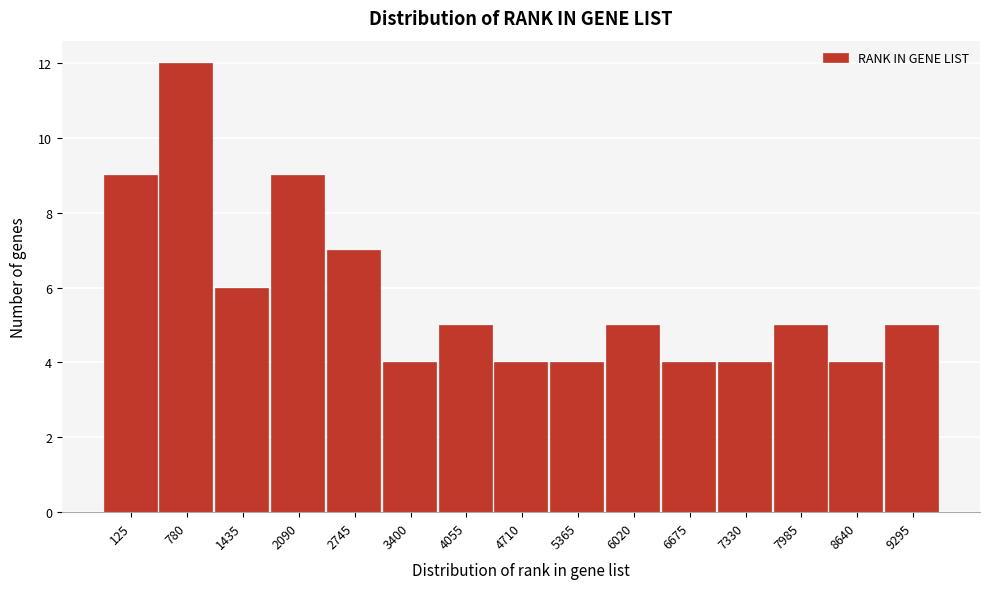

Reading left to right, list all the values displayed in this chart.

9	12	6	9	7	4	5	4	4	5	4	4	5	4	5